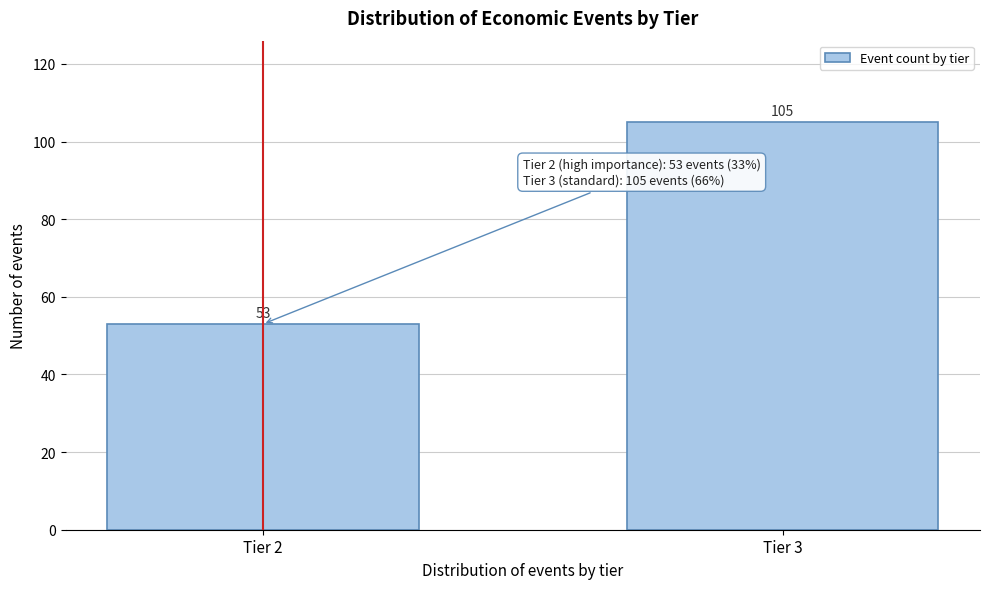

Reading right to left, what are all the values shown in this chart?

Tier 3=105	Tier 2=53